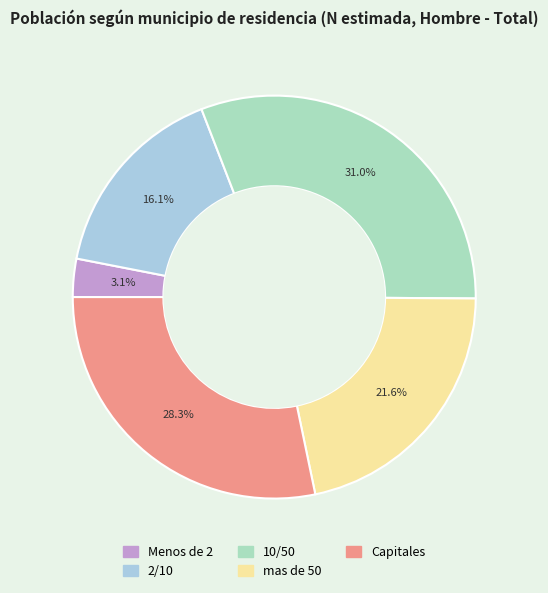

What is the smallest slice in the pie chart?

Menos de 2